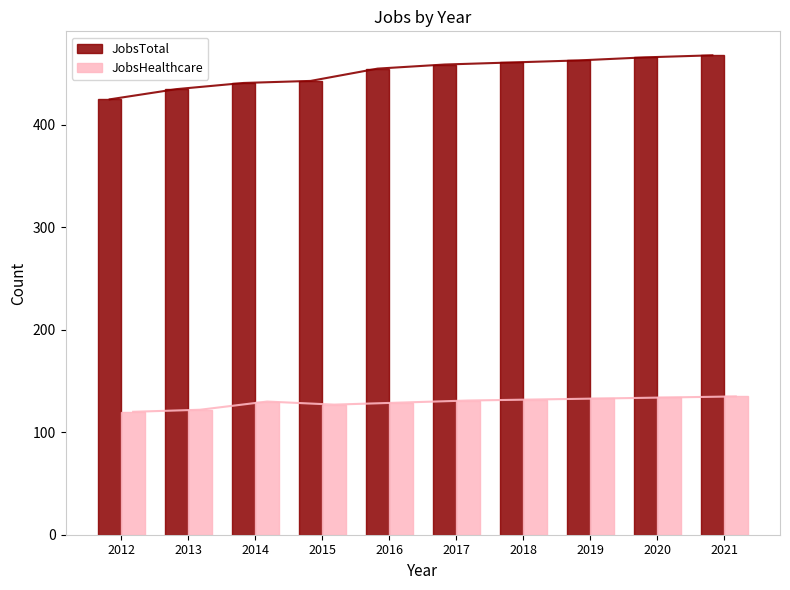

What is the sum of all JobsTotal values?

4516